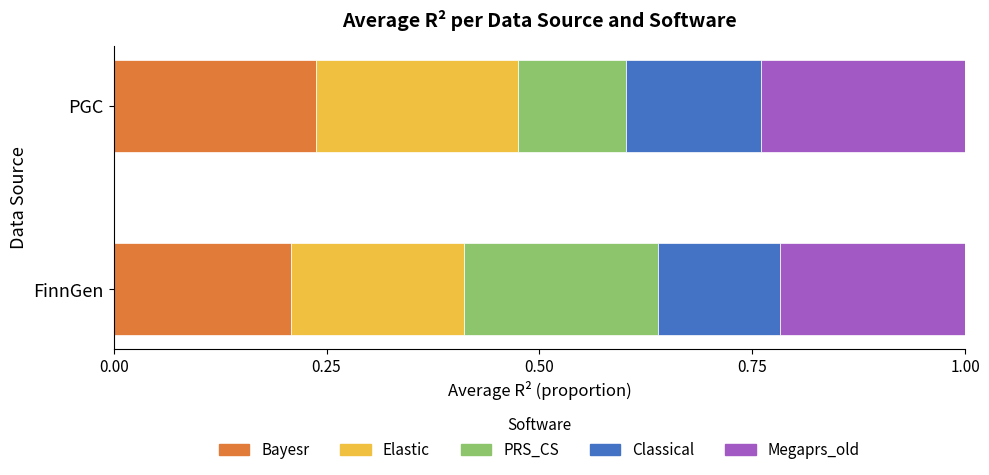

Count the number of categories in the chart.

2